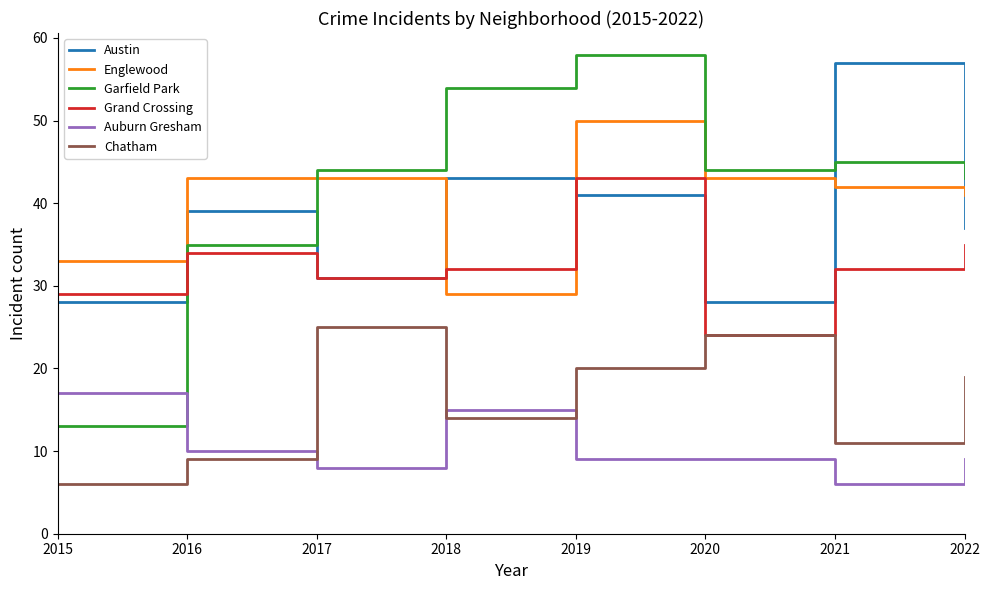

Reading left to right, list all the values displayed in this chart.

Austin: 28	39	31	43	41	28	57	37
Englewood: 33	43	43	29	50	43	42	41
Garfield Park: 13	35	44	54	58	44	45	43
Grand Crossing: 29	34	31	32	43	24	32	35
Auburn Gresham: 17	10	8	15	9	9	6	9
Chatham: 6	9	25	14	20	24	11	19